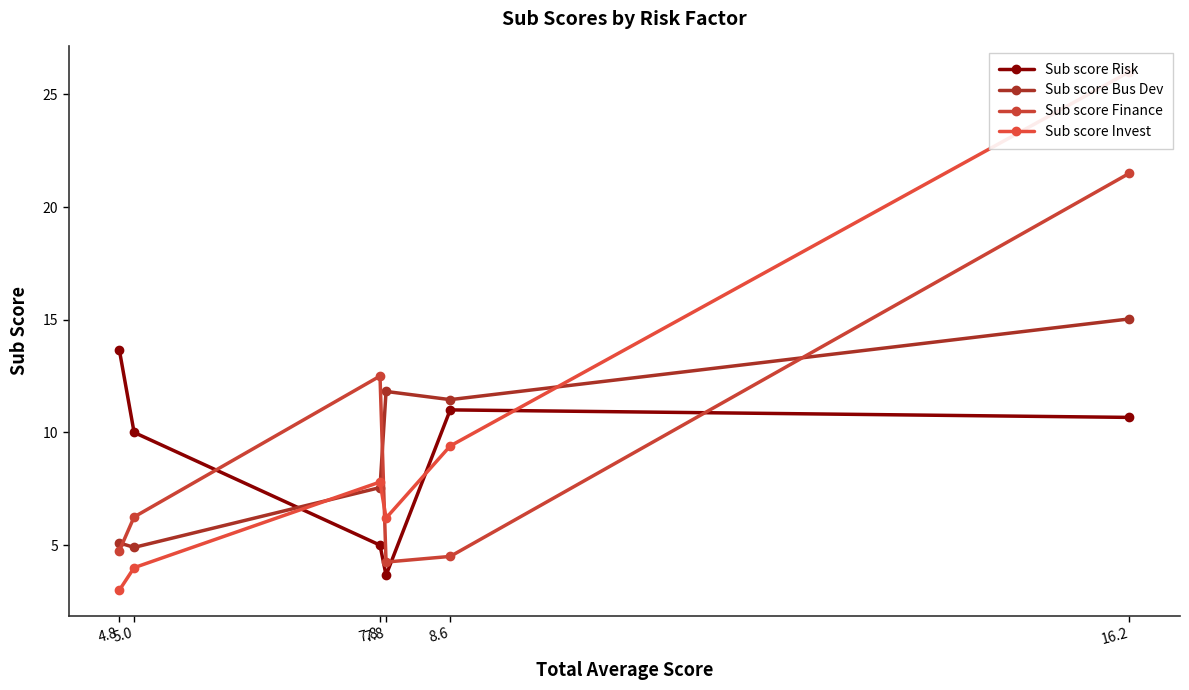

What is the minimum value shown in the chart?

3.0